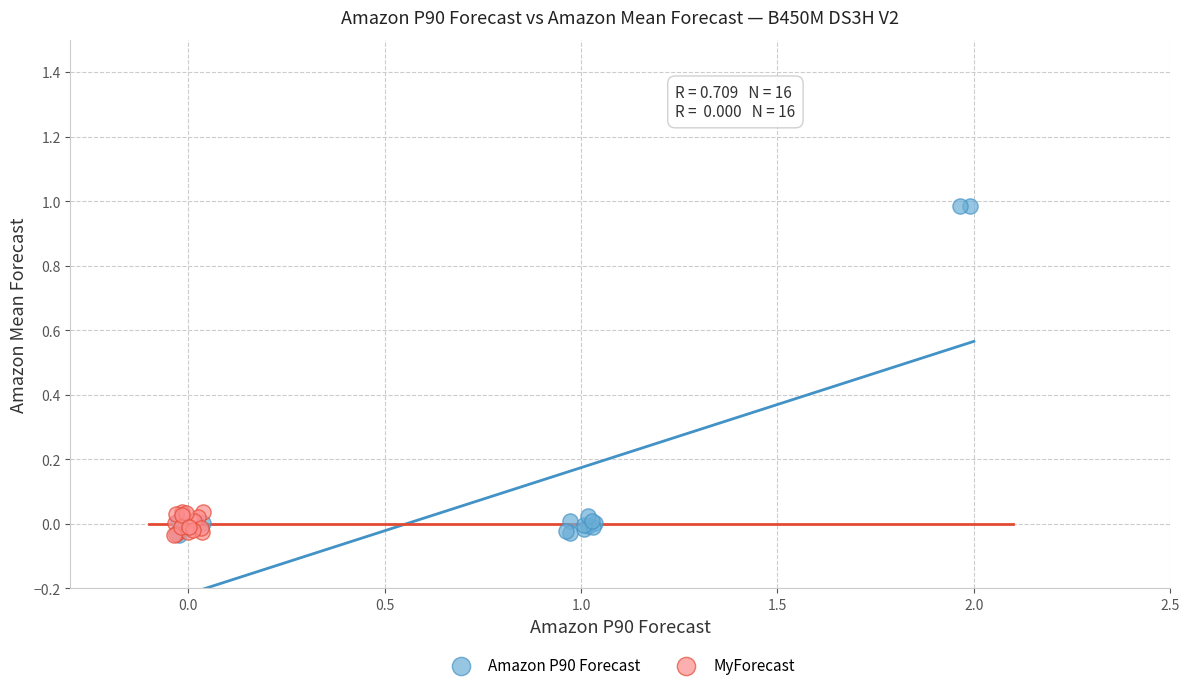

Which series has the largest Y range (max minus min)?

Amazon P90 Forecast